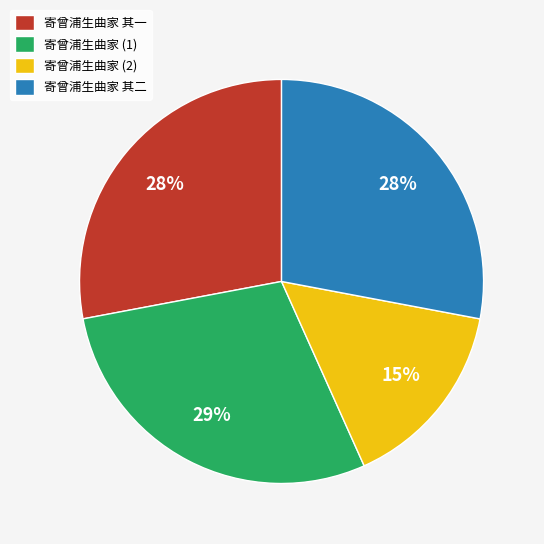

How many slices are in this pie chart?

4